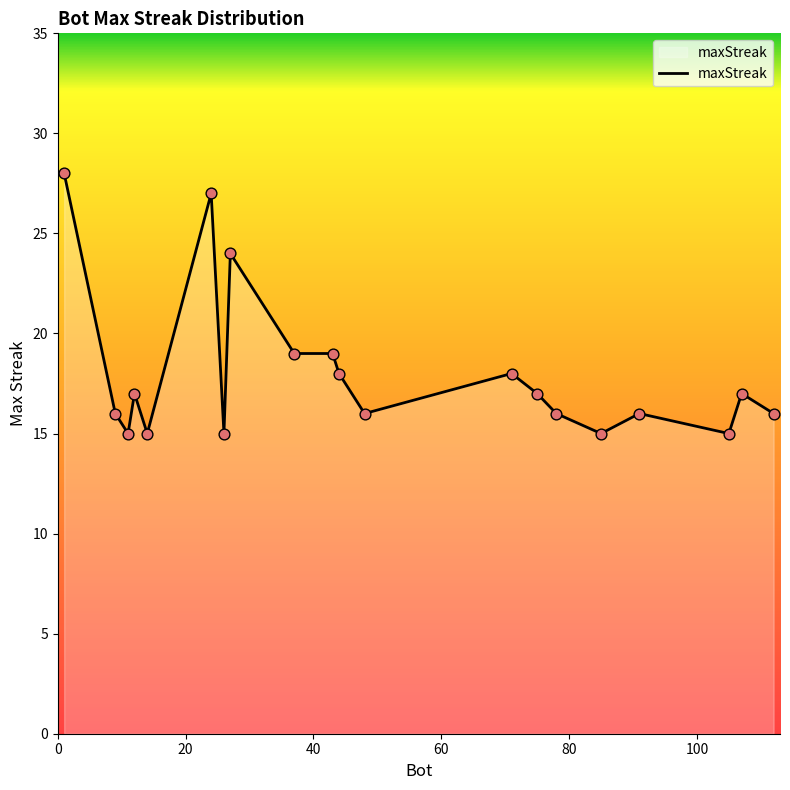

What is the maximum value shown in the chart?

28